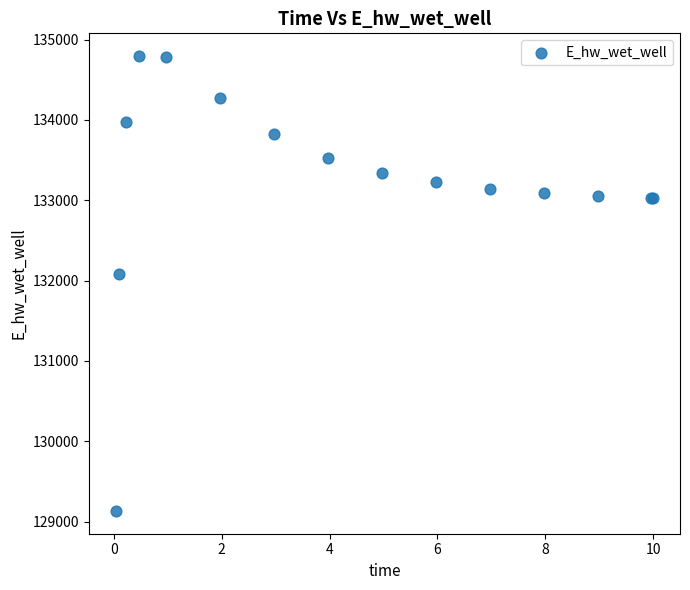

What Y value in the scatter plot is closest to 131962?

132086.4